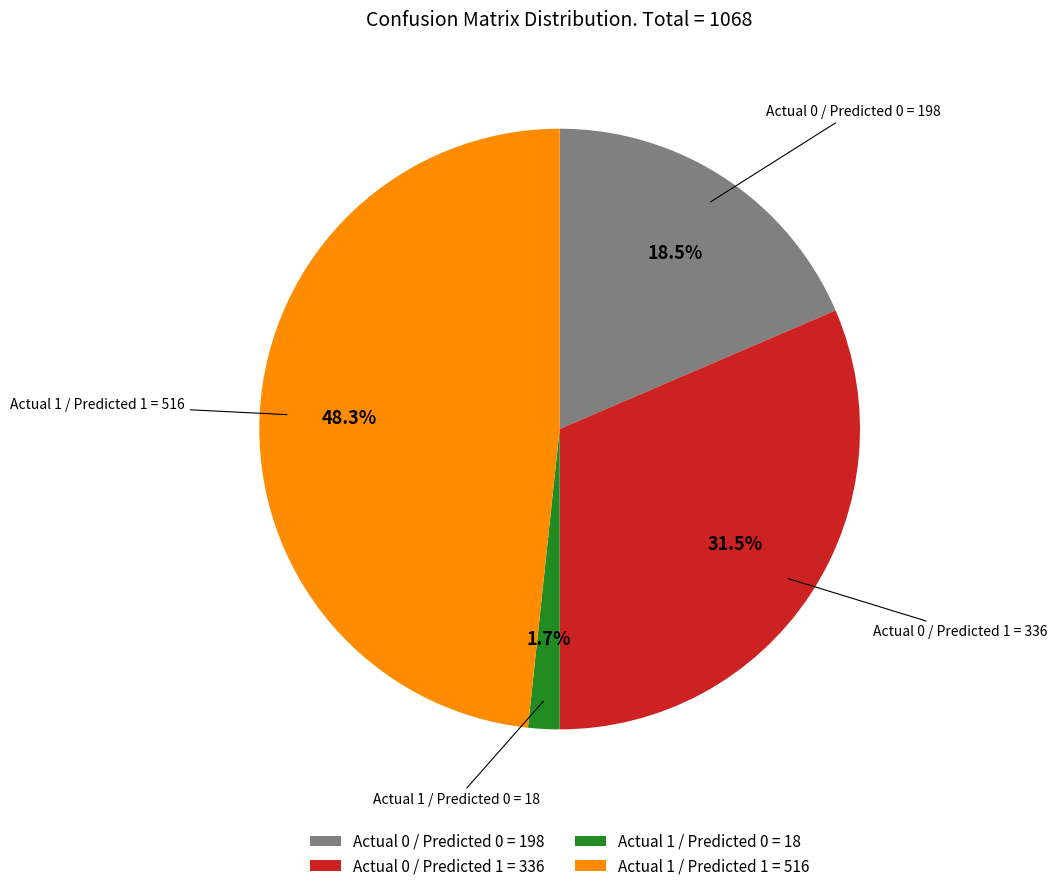

Which has a higher value, Actual 1 / Predicted 0 = 18 or Actual 1 / Predicted 1 = 516?

Actual 1 / Predicted 1 = 516